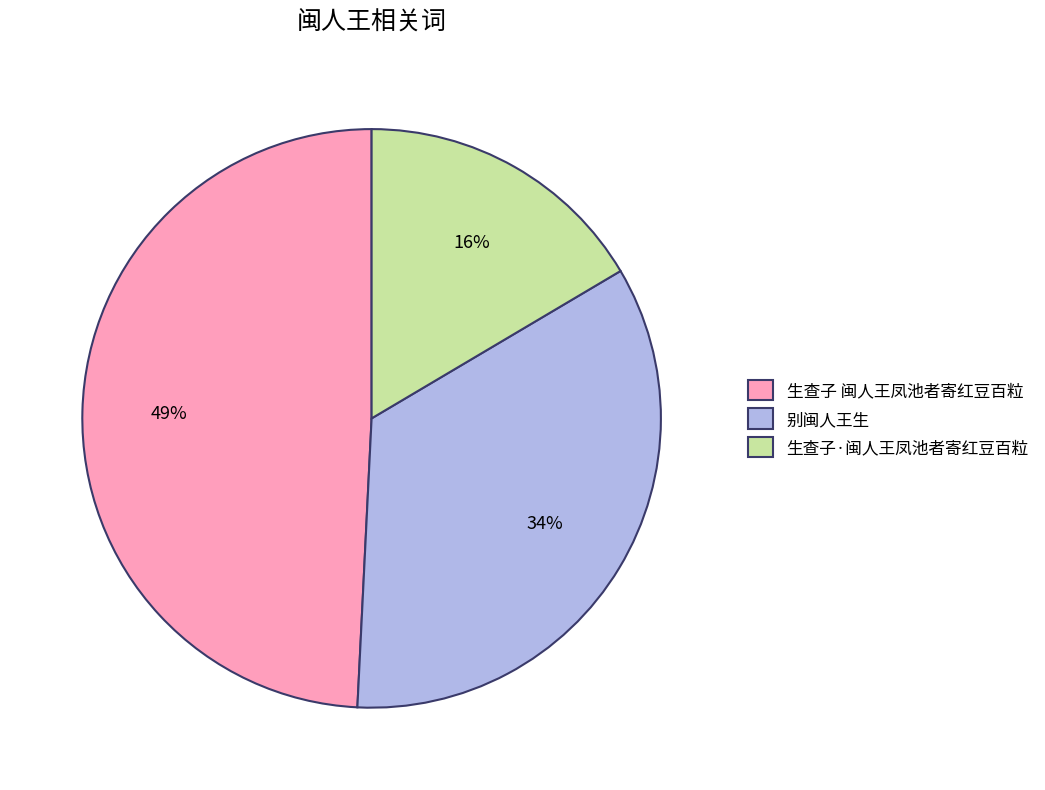

Is it true that 别闽人王生 is 45% of the pie?

False